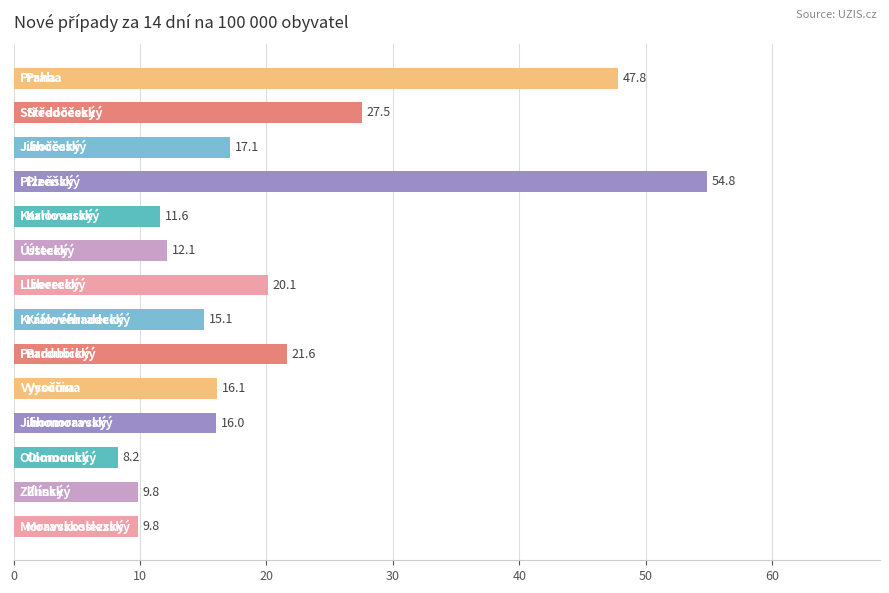

What is the smallest value displayed?

8.2